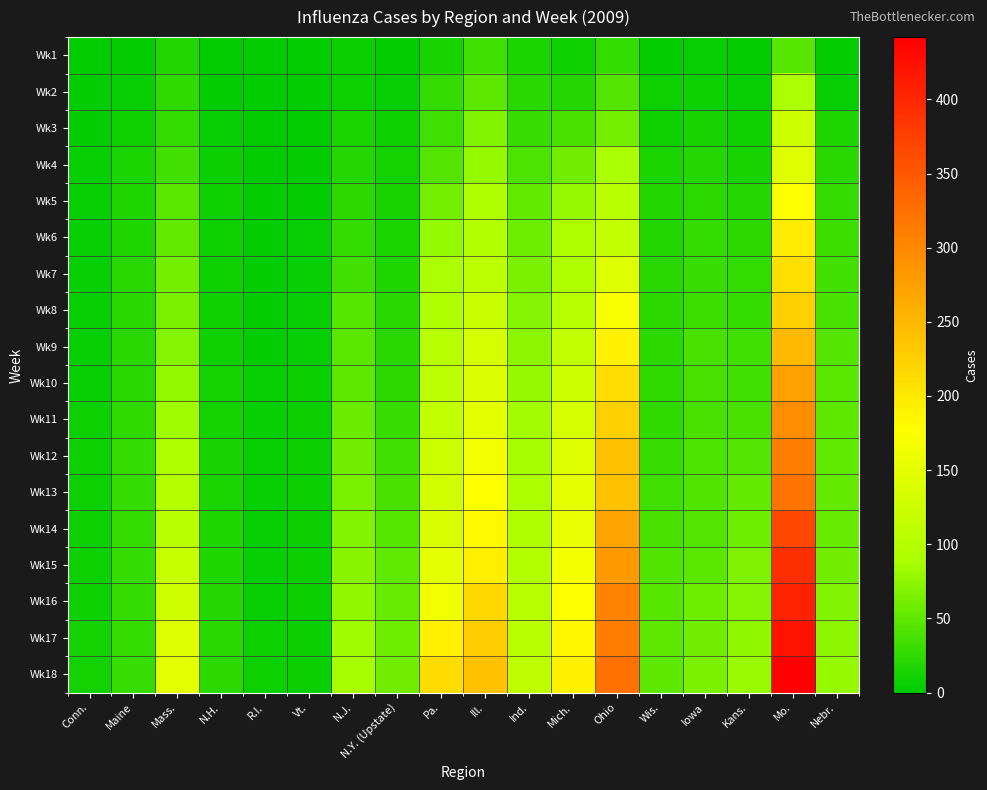

Reading left to right, what are all the values shown in this chart?

Wk1: Conn.=1	Maine=3	Mass.=18	N.H.=1	R.I.=0	Vt.=0	N.J.=6	N.Y. (Upstate)=1	Pa.=13	Ill.=33	Ind.=14	Mich.=8	Ohio=26	Wis.=2	Iowa=4	Kans.=2	Mo.=45	Nebr.=2
Wk2: Conn.=2	Maine=5	Mass.=25	N.H.=3	R.I.=0	Vt.=0	N.J.=8	N.Y. (Upstate)=4	Pa.=26	Ill.=50	Ind.=21	Mich.=19	Ohio=44	Wis.=7	Iowa=7	Kans.=5	Mo.=90	Nebr.=5
Wk3: Conn.=2	Maine=9	Mass.=29	N.H.=5	R.I.=1	Vt.=1	N.J.=15	N.Y. (Upstate)=7	Pa.=34	Ill.=69	Ind.=30	Mich.=39	Ohio=61	Wis.=10	Iowa=13	Kans.=9	Mo.=123	Nebr.=16
Wk4: Conn.=4	Maine=15	Mass.=36	N.H.=6	R.I.=1	Vt.=2	N.J.=20	N.Y. (Upstate)=11	Pa.=44	Ill.=78	Ind.=41	Mich.=60	Ohio=89	Wis.=15	Iowa=19	Kans.=13	Mo.=145	Nebr.=21
Wk5: Conn.=4	Maine=16	Mass.=48	N.H.=7	R.I.=2	Vt.=3	N.J.=24	N.Y. (Upstate)=13	Pa.=62	Ill.=94	Ind.=52	Mich.=78	Ohio=107	Wis.=18	Iowa=24	Kans.=19	Mo.=176	Nebr.=27
Wk6: Conn.=5	Maine=17	Mass.=53	N.H.=8	R.I.=2	Vt.=4	N.J.=28	N.Y. (Upstate)=15	Pa.=78	Ill.=97	Ind.=57	Mich.=93	Ohio=117	Wis.=18	Iowa=28	Kans.=23	Mo.=196	Nebr.=32
Wk7: Conn.=5	Maine=21	Mass.=61	N.H.=8	R.I.=2	Vt.=4	N.J.=35	N.Y. (Upstate)=17	Pa.=91	Ill.=108	Ind.=65	Mich.=96	Ohio=143	Wis.=21	Iowa=30	Kans.=26	Mo.=209	Nebr.=35
Wk8: Conn.=5	Maine=21	Mass.=64	N.H.=9	R.I.=2	Vt.=5	N.J.=46	N.Y. (Upstate)=21	Pa.=94	Ill.=120	Ind.=70	Mich.=101	Ohio=172	Wis.=23	Iowa=32	Kans.=28	Mo.=225	Nebr.=39
Wk9: Conn.=5	Maine=21	Mass.=70	N.H.=10	R.I.=3	Vt.=5	N.J.=48	N.Y. (Upstate)=22	Pa.=102	Ill.=134	Ind.=73	Mich.=111	Ohio=191	Wis.=23	Iowa=38	Kans.=33	Mo.=249	Nebr.=44
Wk10: Conn.=5	Maine=21	Mass.=76	N.H.=12	R.I.=4	Vt.=6	N.J.=50	N.Y. (Upstate)=24	Pa.=108	Ill.=140	Ind.=78	Mich.=124	Ohio=212	Wis.=25	Iowa=38	Kans.=35	Mo.=274	Nebr.=48
Wk11: Conn.=7	Maine=25	Mass.=84	N.H.=12	R.I.=4	Vt.=6	N.J.=56	N.Y. (Upstate)=31	Pa.=115	Ill.=150	Ind.=86	Mich.=133	Ohio=226	Wis.=25	Iowa=38	Kans.=39	Mo.=294	Nebr.=49
Wk12: Conn.=7	Maine=28	Mass.=95	N.H.=13	R.I.=4	Vt.=6	N.J.=60	N.Y. (Upstate)=35	Pa.=123	Ill.=165	Ind.=88	Mich.=143	Ohio=240	Wis.=30	Iowa=40	Kans.=44	Mo.=311	Nebr.=51
Wk13: Conn.=7	Maine=28	Mass.=100	N.H.=14	R.I.=5	Vt.=6	N.J.=63	N.Y. (Upstate)=38	Pa.=130	Ill.=177	Ind.=91	Mich.=151	Ohio=240	Wis.=33	Iowa=42	Kans.=53	Mo.=320	Nebr.=53
Wk14: Conn.=7	Maine=28	Mass.=107	N.H.=16	R.I.=5	Vt.=6	N.J.=68	N.Y. (Upstate)=45	Pa.=137	Ill.=184	Ind.=94	Mich.=157	Ohio=271	Wis.=39	Iowa=44	Kans.=58	Mo.=367	Nebr.=55
Wk15: Conn.=7	Maine=28	Mass.=118	N.H.=17	R.I.=5	Vt.=6	N.J.=72	N.Y. (Upstate)=51	Pa.=149	Ill.=195	Ind.=98	Mich.=166	Ohio=282	Wis.=42	Iowa=47	Kans.=66	Mo.=392	Nebr.=59
Wk16: Conn.=8	Maine=29	Mass.=125	N.H.=19	R.I.=5	Vt.=6	N.J.=75	N.Y. (Upstate)=55	Pa.=163	Ill.=217	Ind.=102	Mich.=175	Ohio=304	Wis.=46	Iowa=58	Kans.=70	Mo.=405	Nebr.=68
Wk17: Conn.=12	Maine=29	Mass.=142	N.H.=21	R.I.=7	Vt.=6	N.J.=83	N.Y. (Upstate)=57	Pa.=192	Ill.=229	Ind.=106	Mich.=185	Ohio=311	Wis.=49	Iowa=60	Kans.=75	Mo.=423	Nebr.=74
Wk18: Conn.=12	Maine=30	Mass.=150	N.H.=23	R.I.=7	Vt.=6	N.J.=87	N.Y. (Upstate)=60	Pa.=213	Ill.=241	Ind.=110	Mich.=191	Ohio=324	Wis.=50	Iowa=64	Kans.=80	Mo.=442	Nebr.=78